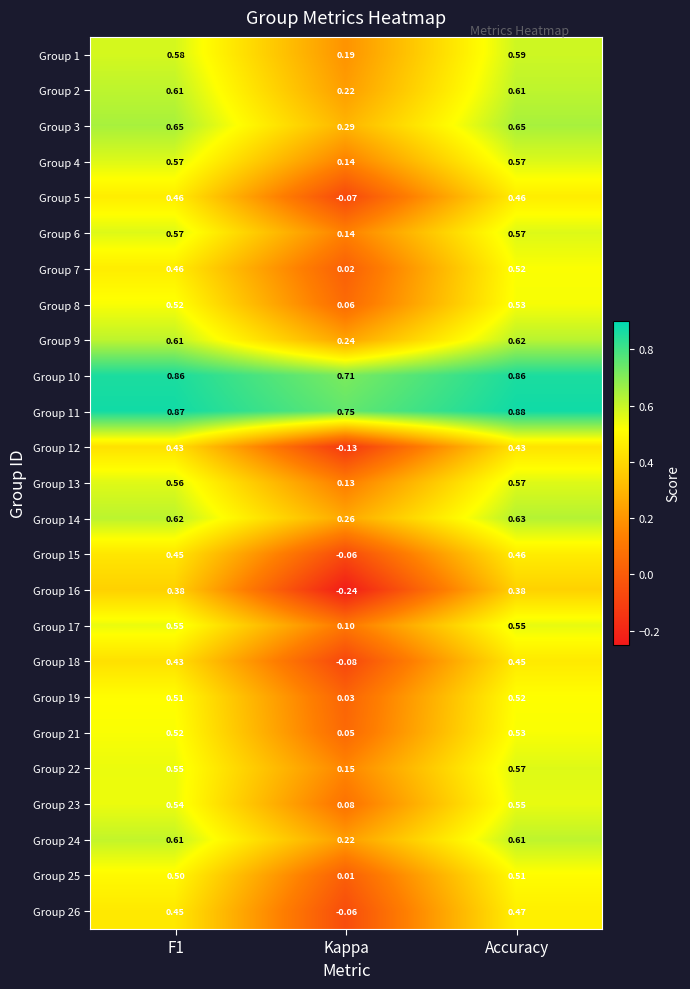

How many categories are shown in the chart?

3